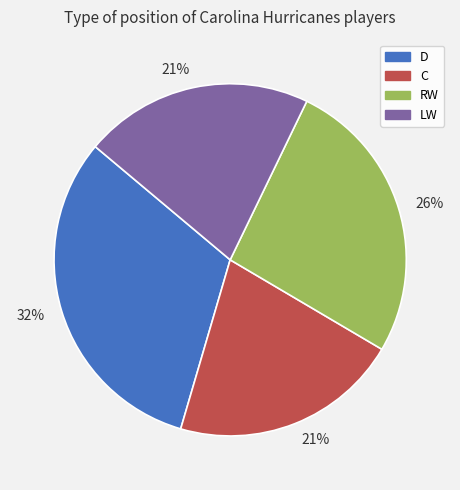

To the nearest percent, what is the difference between the largest and smallest slice percentages?

11%